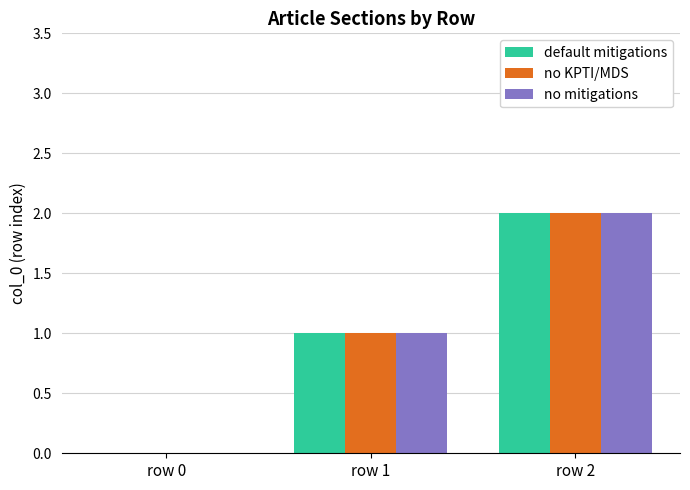

At which category is the sum across all series the highest?

row 2